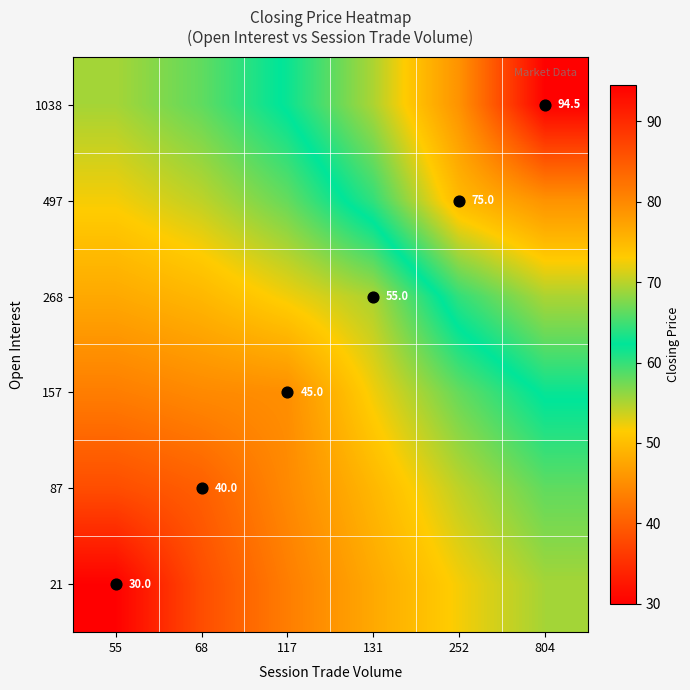

What is the spread (max minus min) of values at 68?

20.0